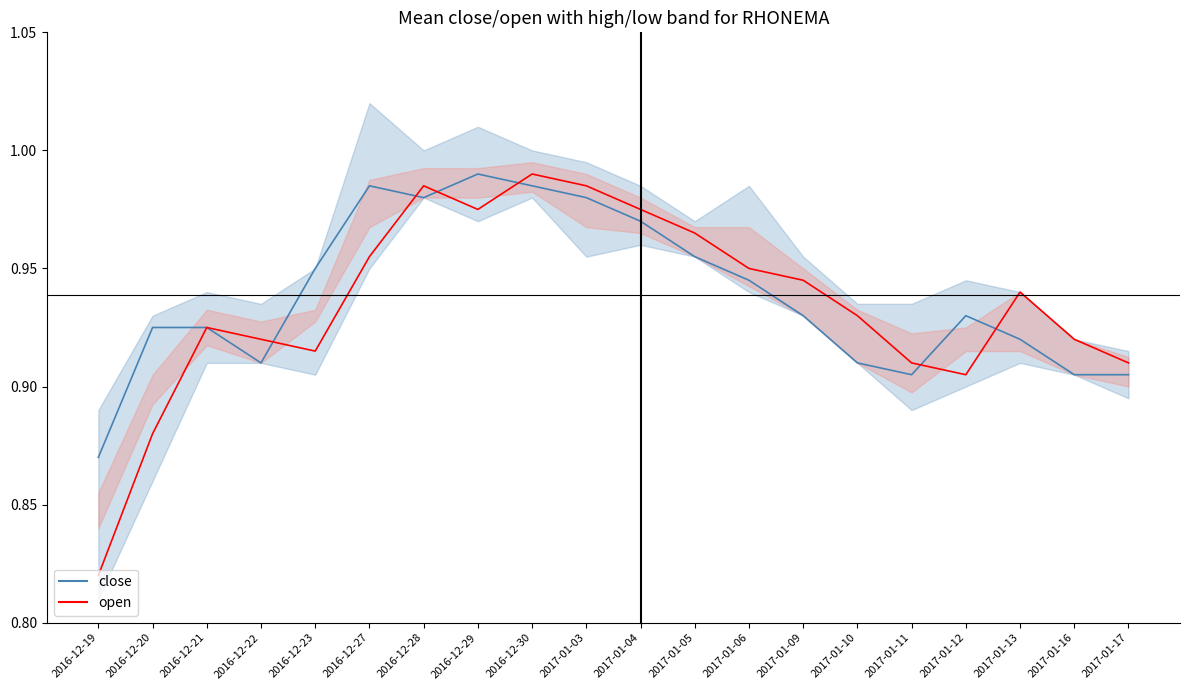

The value of open_line at 2016-12-27 is 0.5. True or false?

False